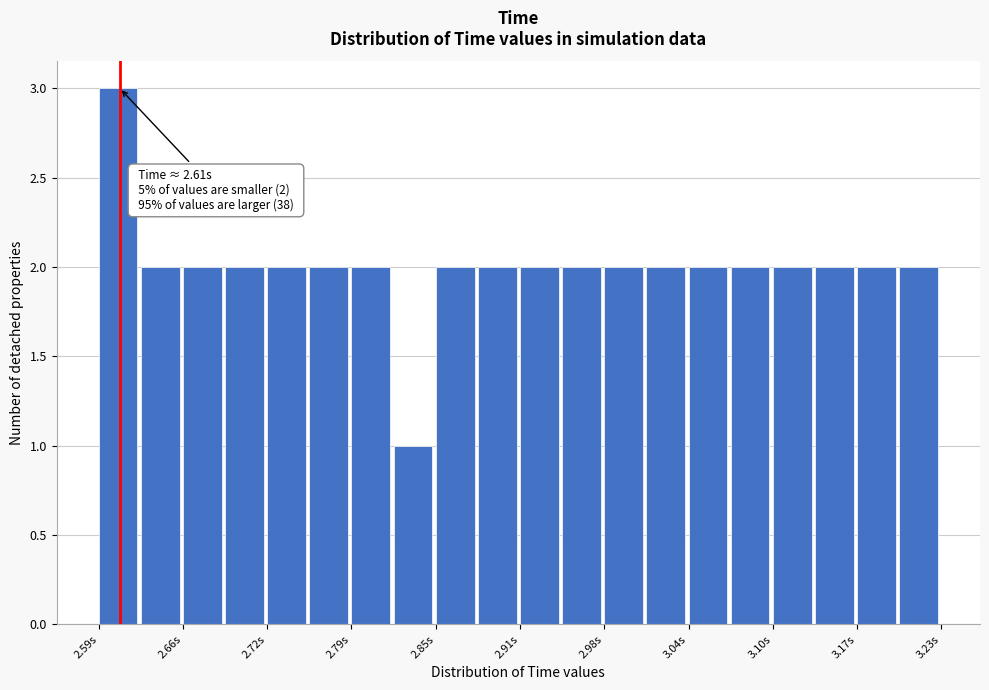

Read against the x-axis, roughly where is the centre of the tallest bar?

2.61